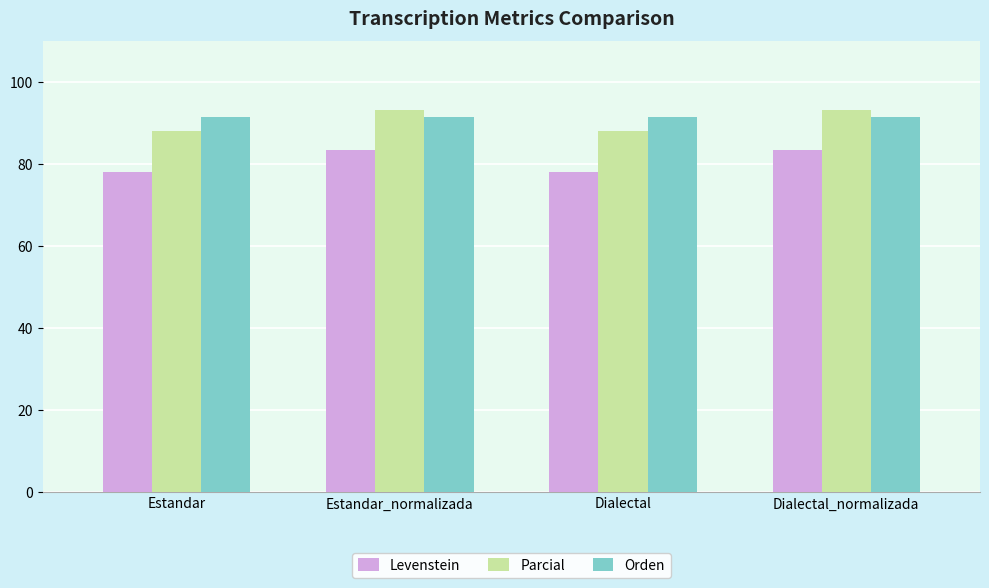

Reading left to right, what are all the values shown in this chart?

Levenstein: Estandar=78.1	Estandar_normalizada=83.3	Dialectal=78.1	Dialectal_normalizada=83.3
Parcial: Estandar=88.1	Estandar_normalizada=93.1	Dialectal=88.1	Dialectal_normalizada=93.1
Orden: Estandar=91.5	Estandar_normalizada=91.5	Dialectal=91.5	Dialectal_normalizada=91.5